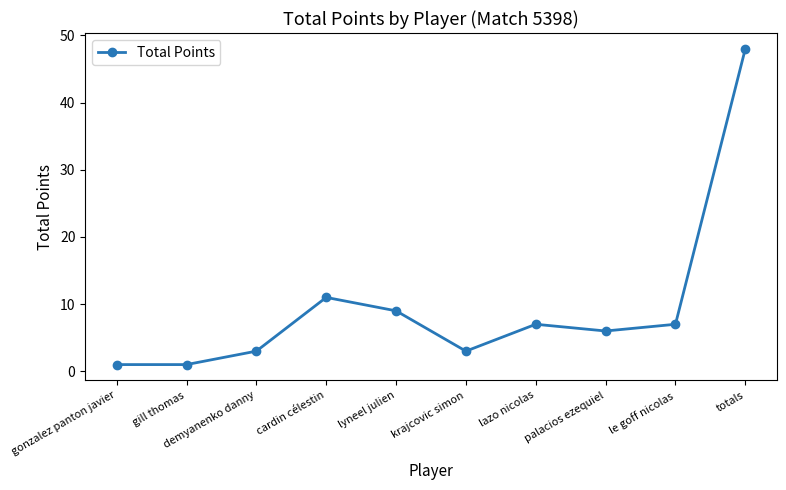

The value at lazo nicolas is 7. True or false?

True